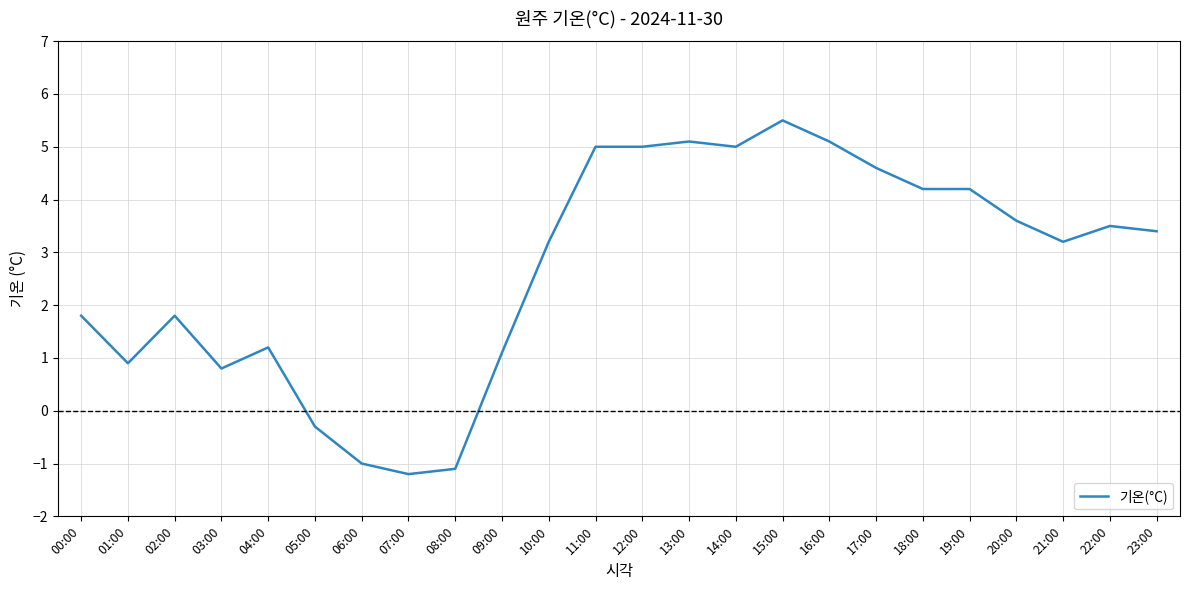

Reading right to left, list all the values displayed in this chart.

3.4	3.5	3.2	3.6	4.2	4.2	4.6	5.1	5.5	5.0	5.1	5.0	5.0	3.2	1.1	-1.1	-1.2	-1.0	-0.3	1.2	0.8	1.8	0.9	1.8